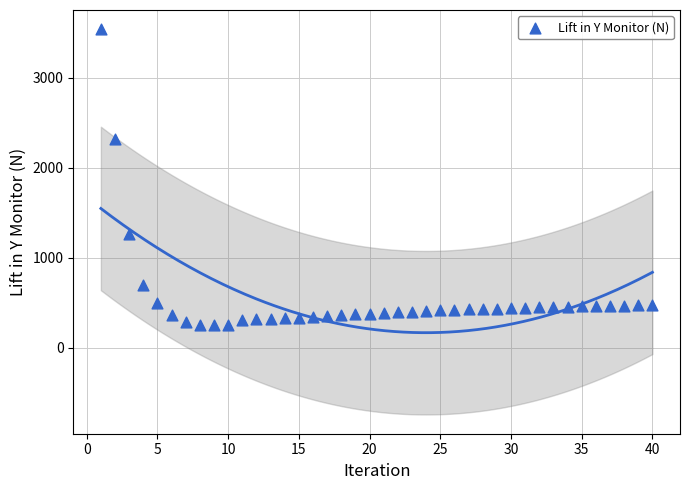

What is the range of Y values (max minus min)?

3287.7